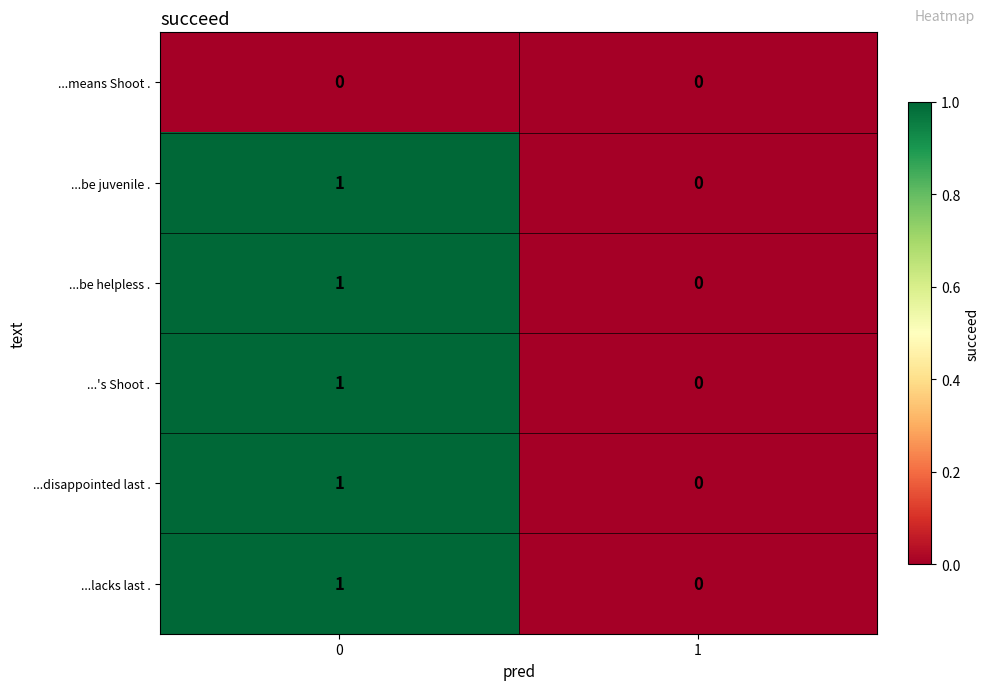

Rank the categories by ...lacks last . value from highest to lowest.

0, 1